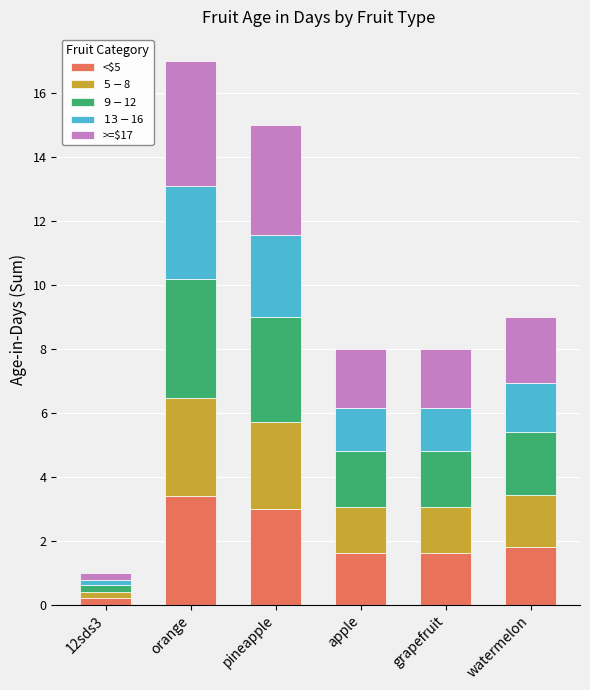

At which label does <$5 reach its minimum?

12sds3